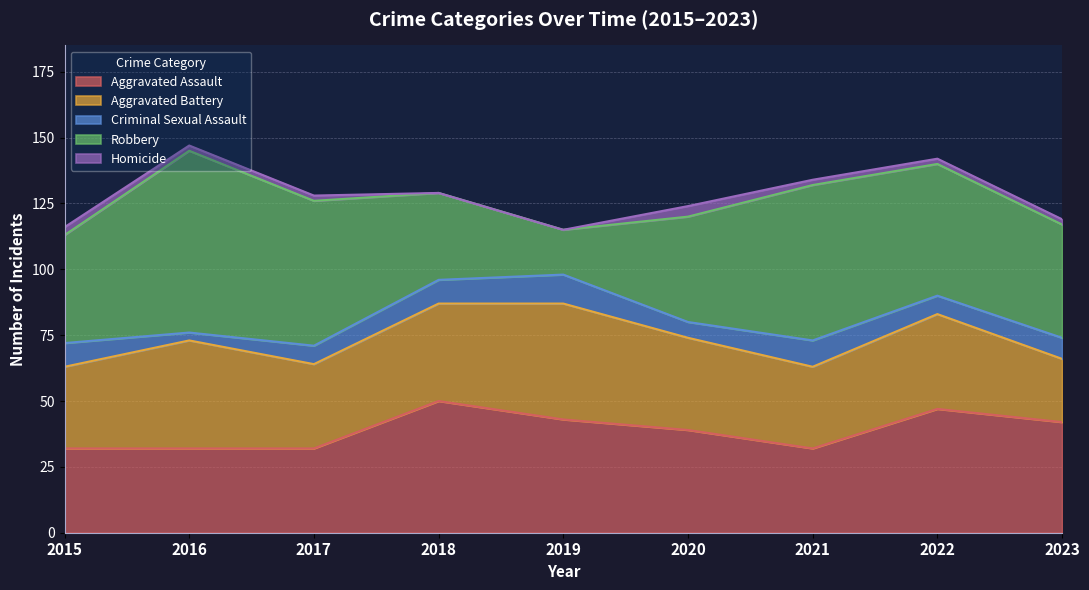

Does the chart display data point markers on the line(s)?

No